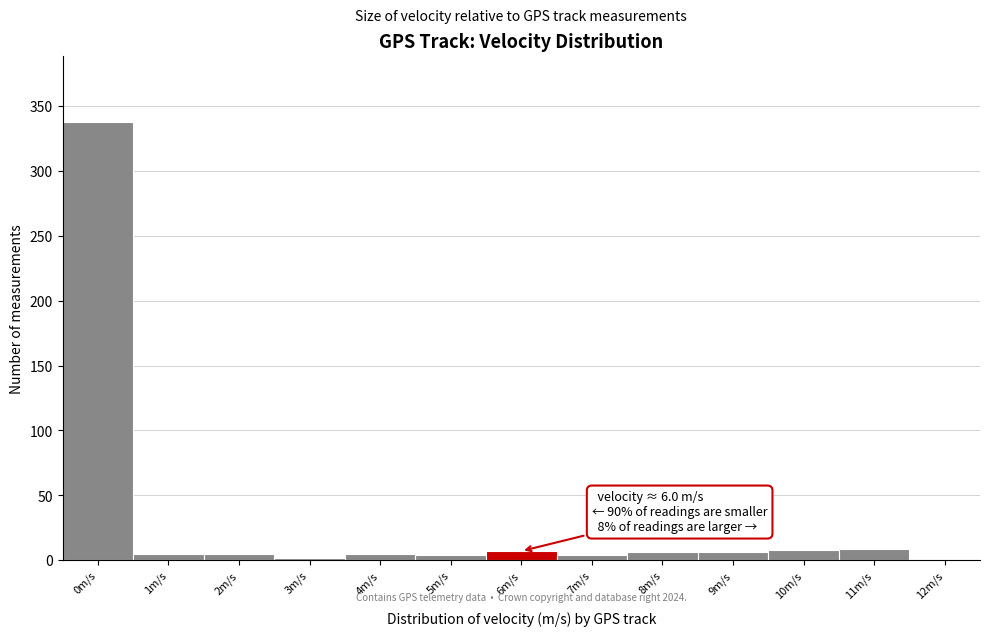

Is it true that the value at 10m/s is 8?

True